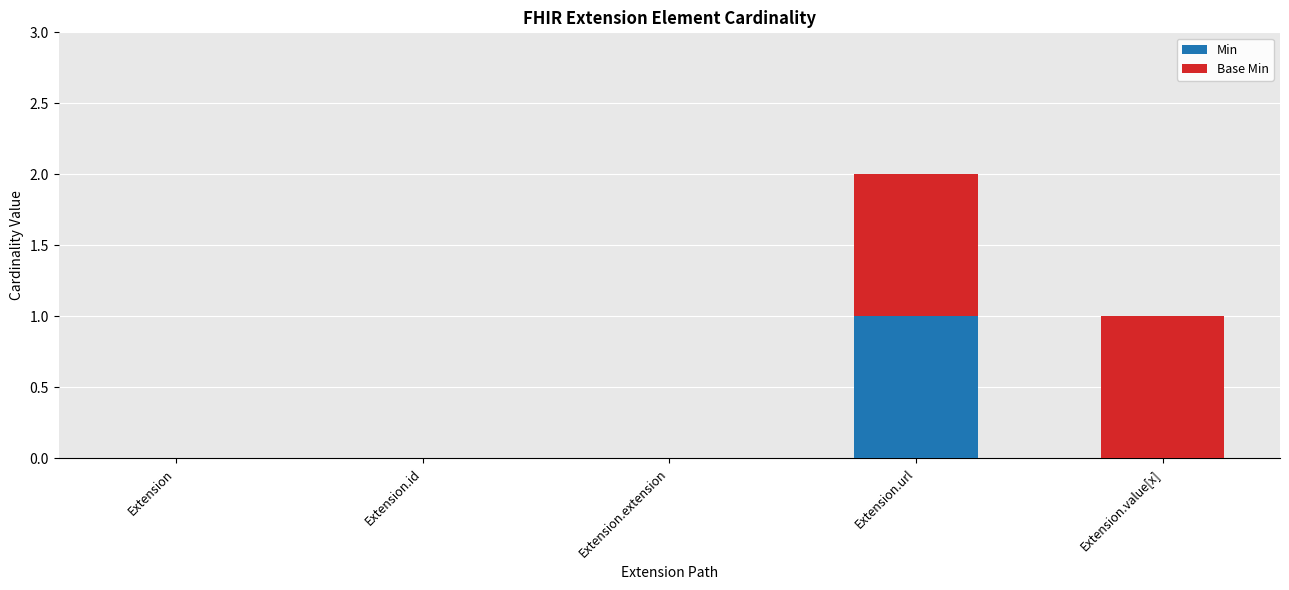

Reading left to right, what are the values for Min?

Extension=0	Extension.id=0	Extension.extension=0	Extension.url=1	Extension.value[x]=0